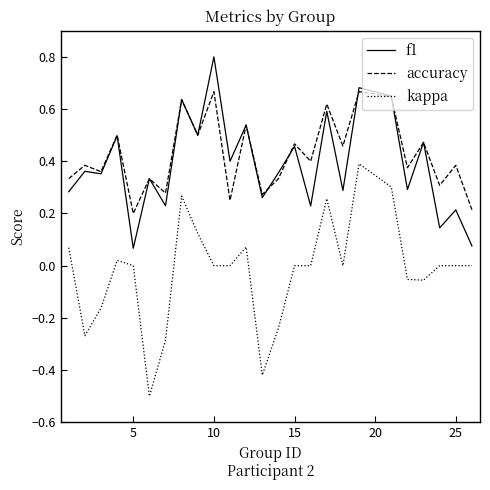

What is the maximum value shown in the chart?

0.8